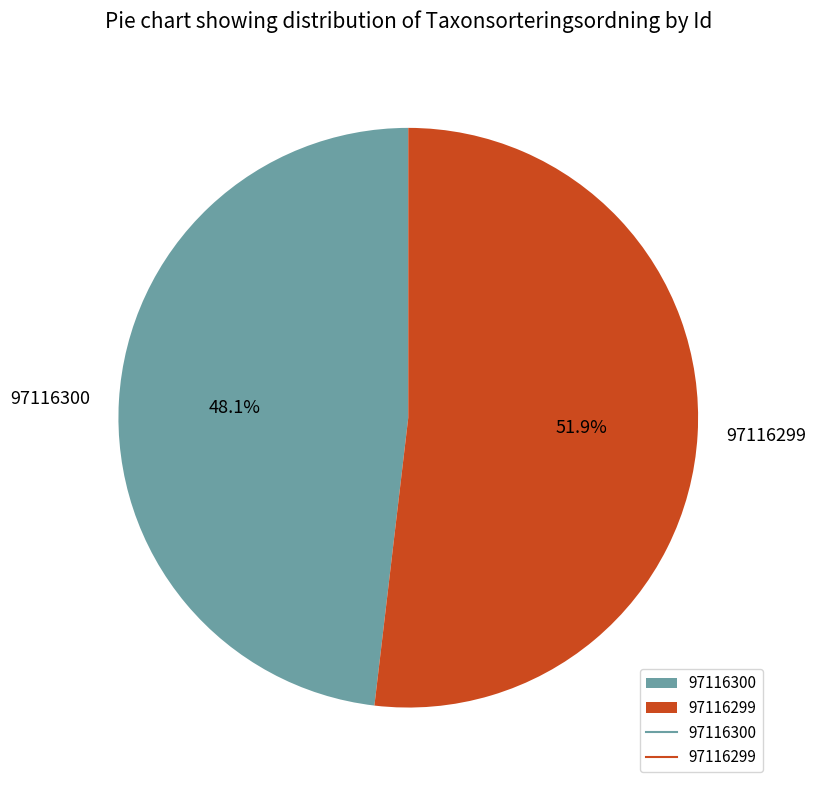

Rank the categories by value from highest to lowest.

97116299, 97116300